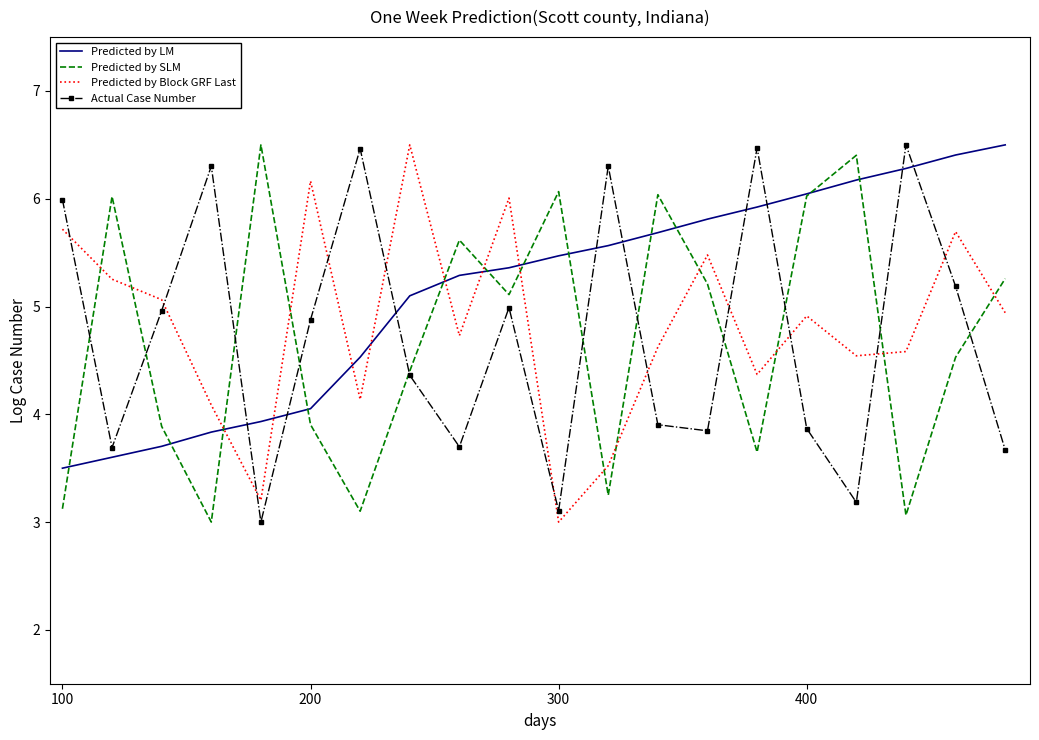

What is the lowest value of the Predicted by SLM series?

3.0